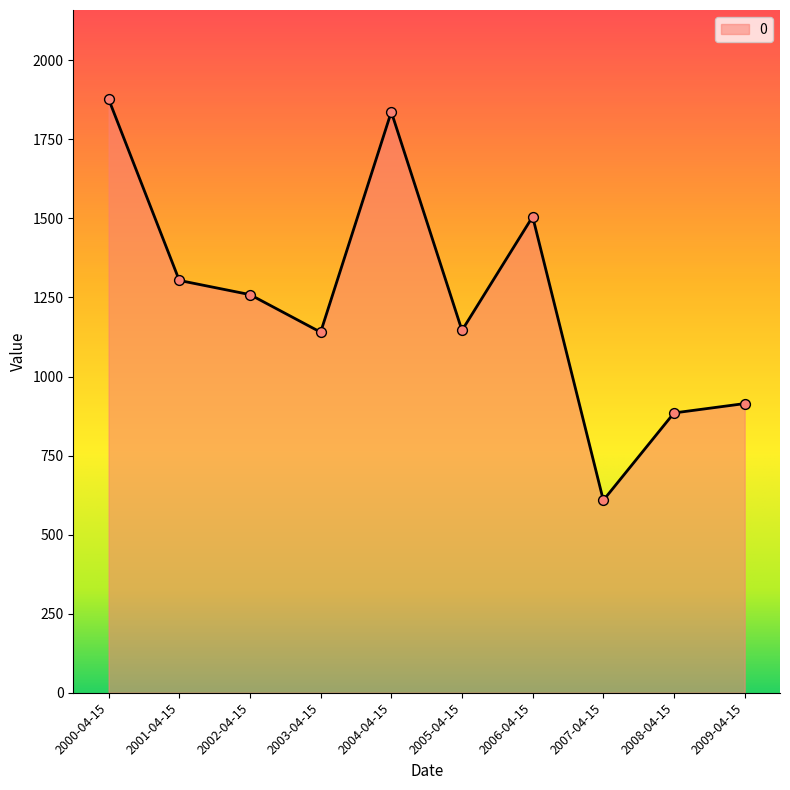

Between 2007-04-15 and 2005-04-15, which is larger?

2005-04-15